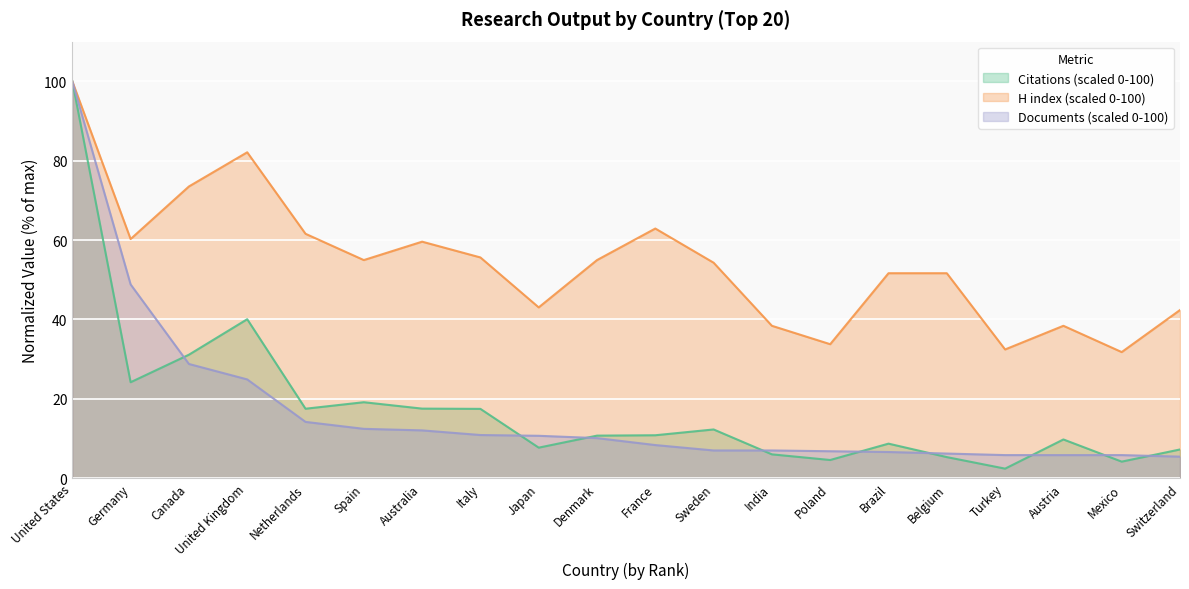

Is it true that Documents (scaled 0-100) equals 10.1 at Austria?

False